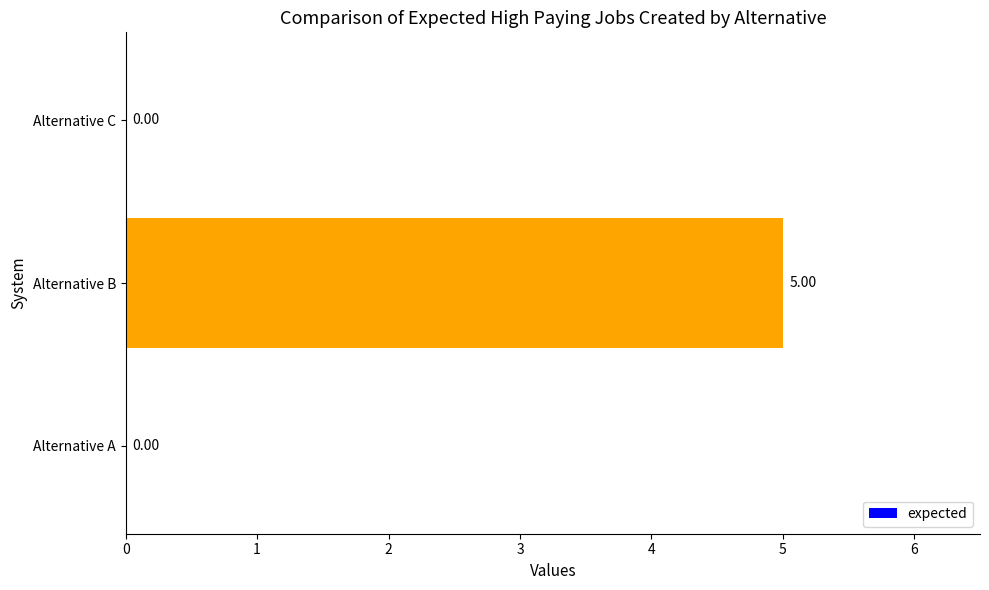

At which category does the chart reach its peak across all series?

Alternative B